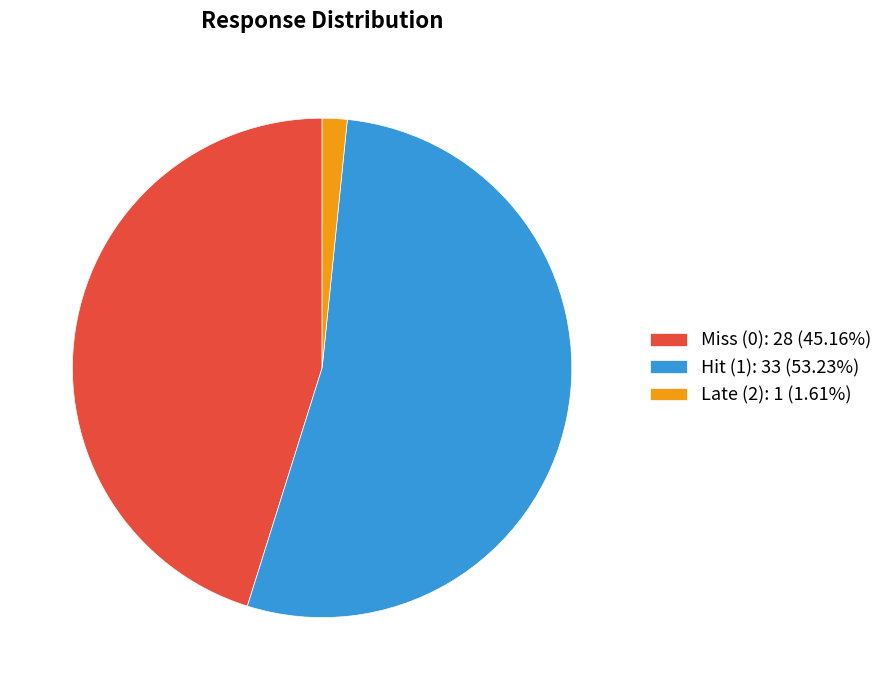

Rank the categories by value from highest to lowest.

Hit (1), Miss (0), Late (2)